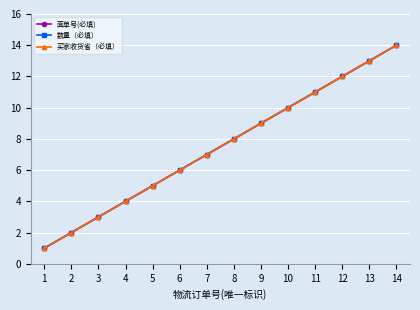

Reading right to left, extract all data points from this chart.

面单号(必填): 14	13	12	11	10	9	8	7	6	5	4	3	2	1
数量（必填）: 14	13	12	11	10	9	8	7	6	5	4	3	2	1
买家收货省（必填）: 14	13	12	11	10	9	8	7	6	5	4	3	2	1